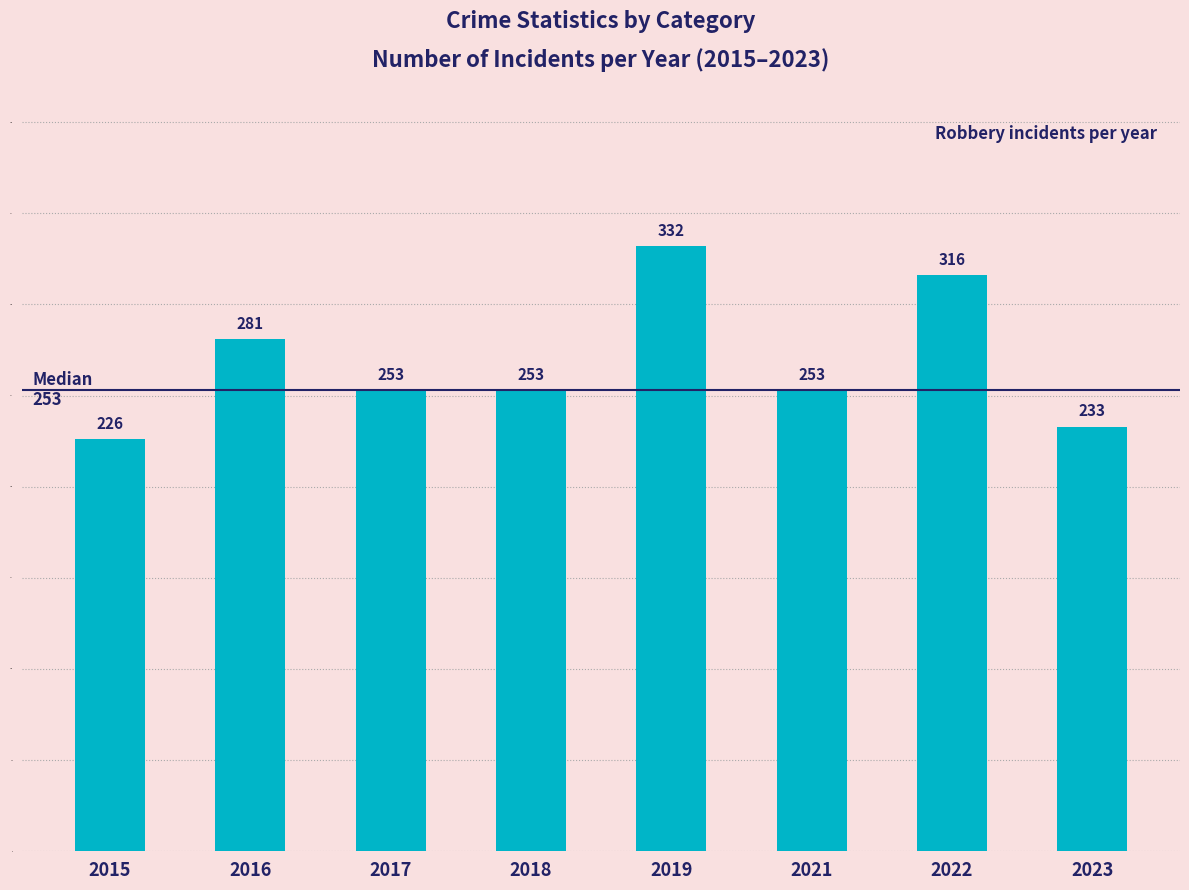

Which label corresponds to the smallest value in the chart?

2015